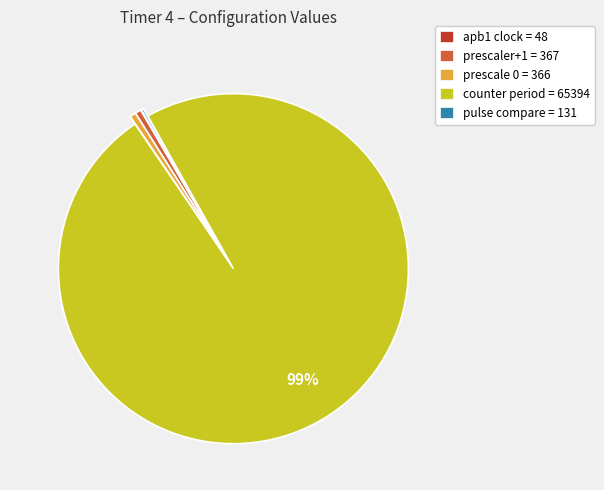

The prescaler+1 = 367 slice represents 13% of the pie. True or false?

False